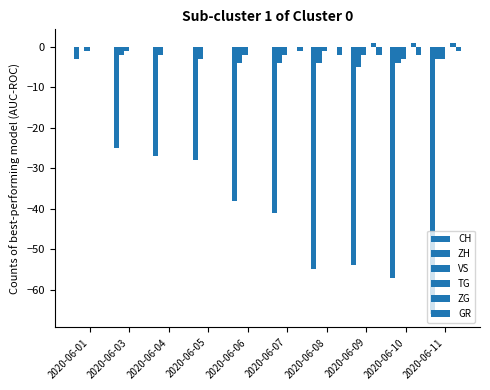

How many categories are shown in the chart?

10